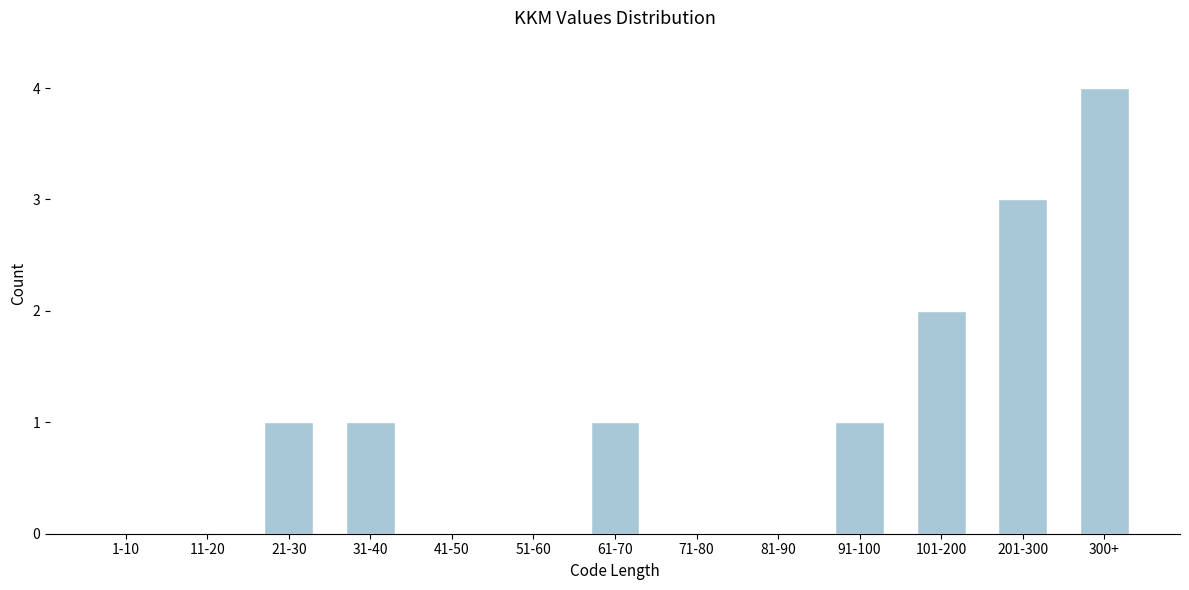

Reading right to left, transcribe all the data shown in this chart.

300+=4	201-300=3	101-200=2	91-100=1	81-90=0	71-80=0	61-70=1	51-60=0	41-50=0	31-40=1	21-30=1	11-20=0	1-10=0